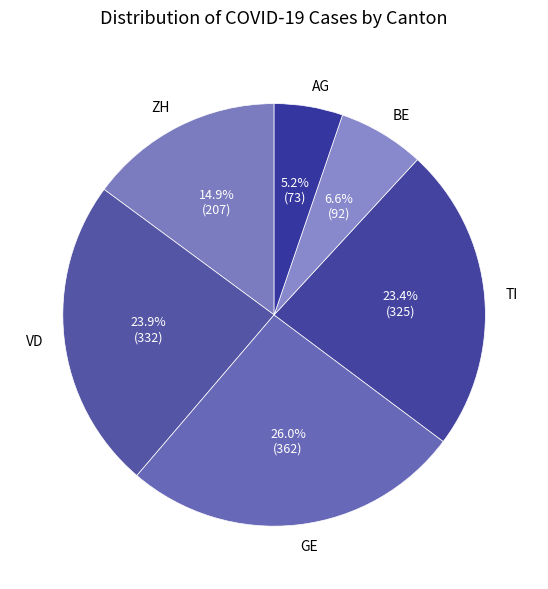

Is there a majority slice in this chart?

No